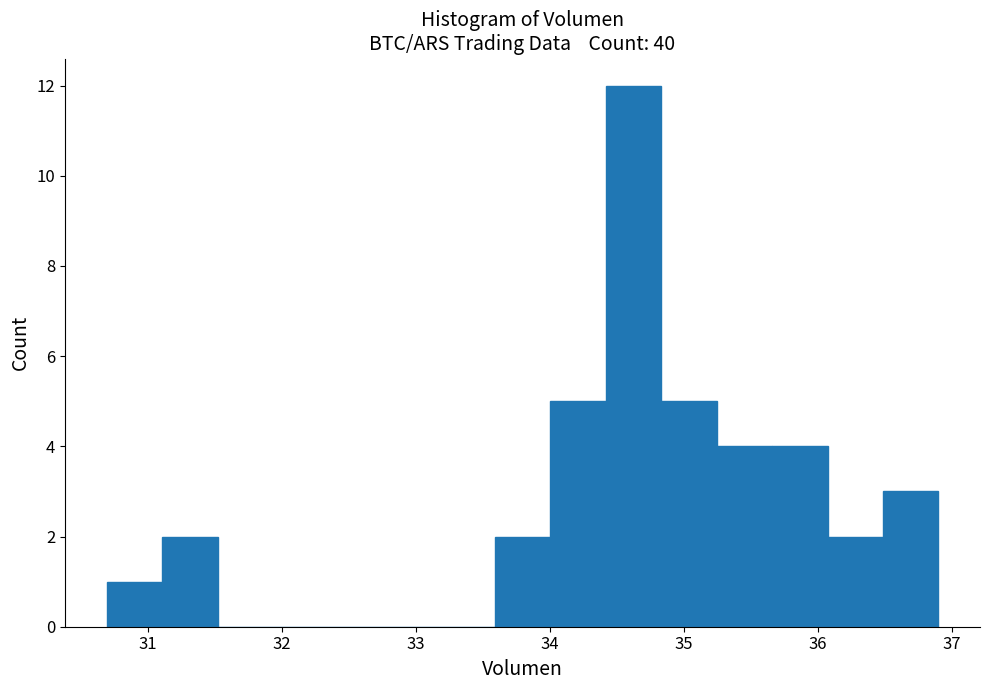

Which range on the x-axis has the tallest bar?

34.4 to 34.8